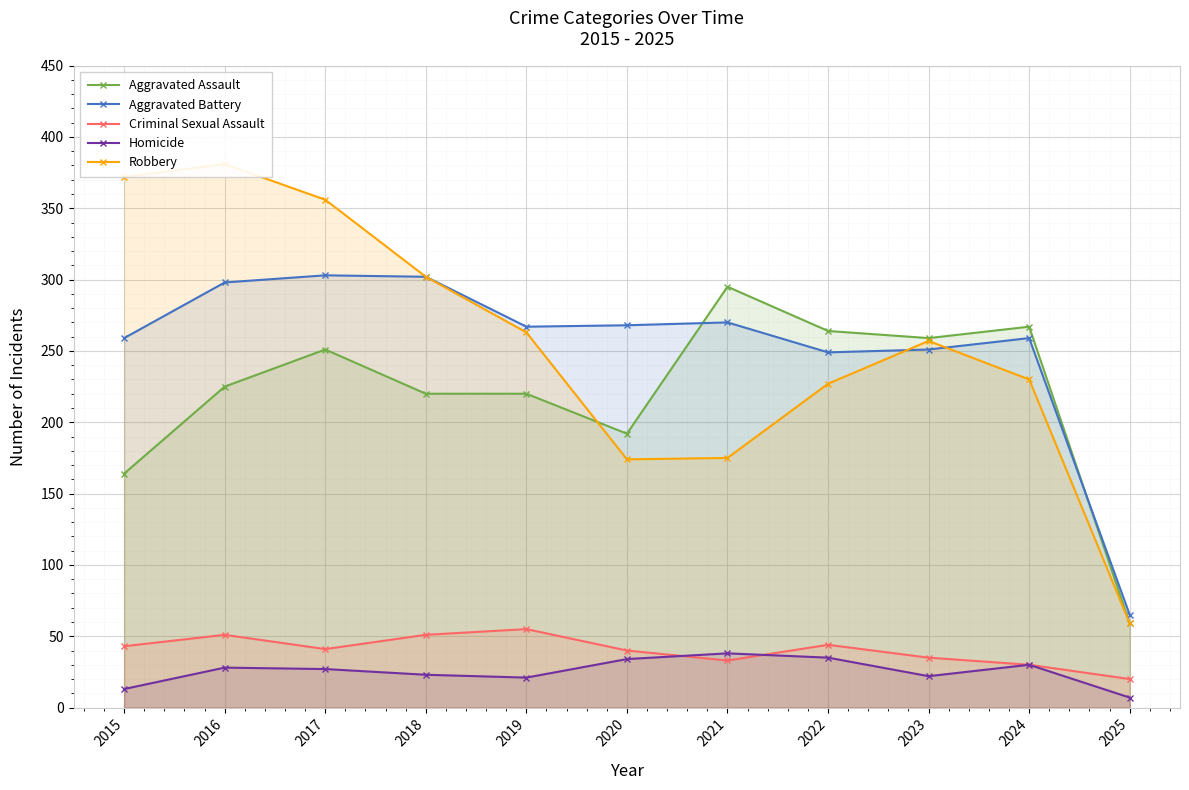

Where do Robbery and Aggravated Assault first cross each other?

2019 and 2020